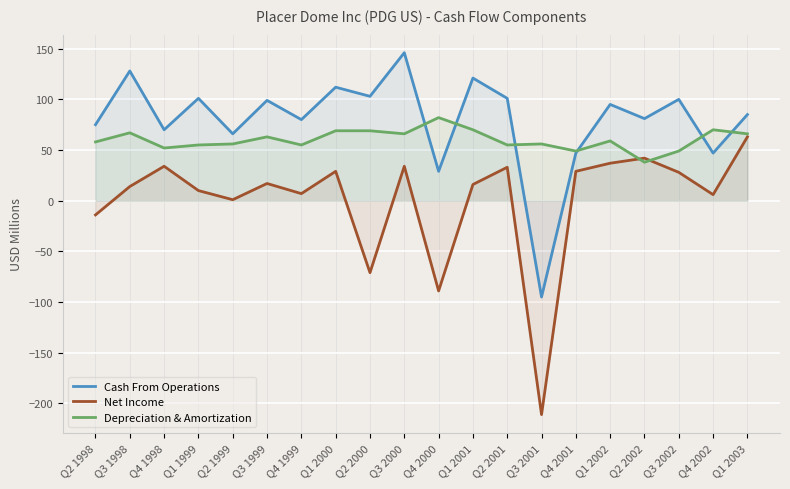

What is the difference between the maximum and minimum values in the Cash From Operations series?

241